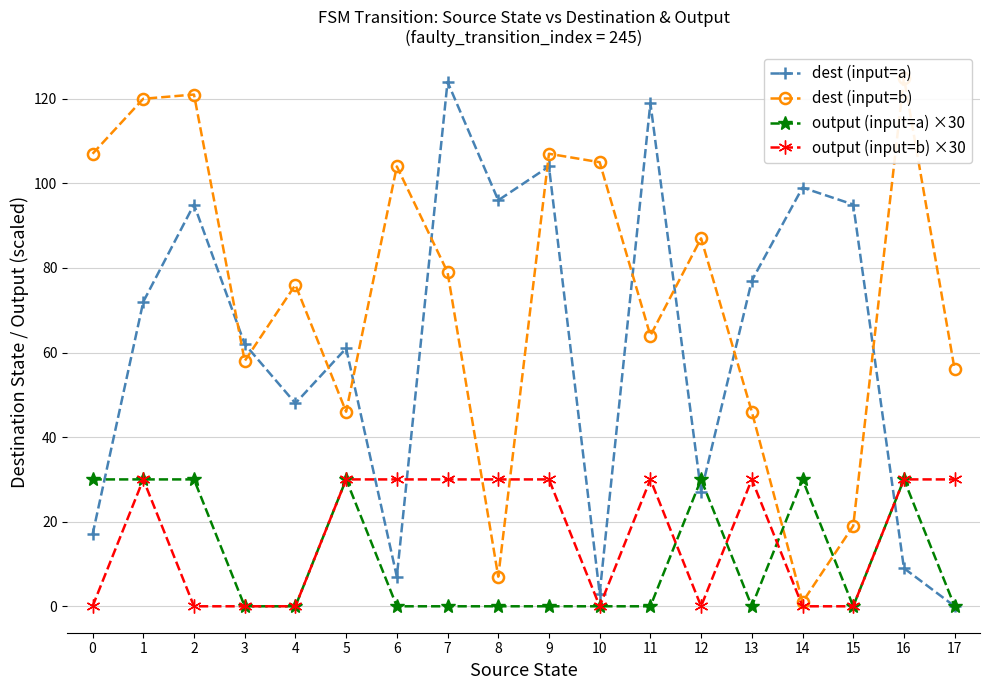

What is the sum of the dest (input=a) values at 7 and 3?

186